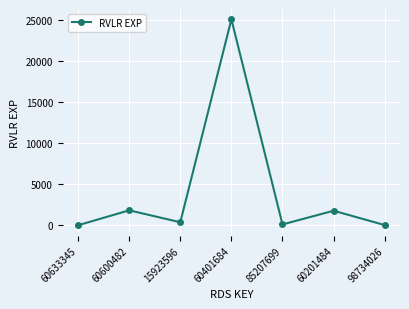

What is the value of the 5th point from the left?

111